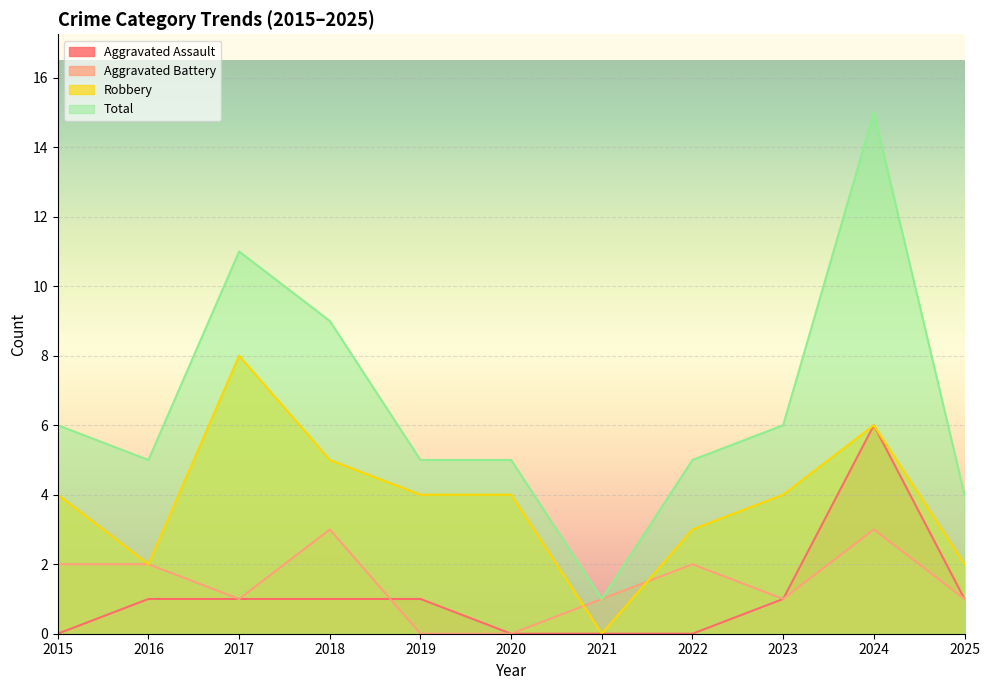

In Robbery, how many points are higher than both neighbors (excluding endpoints)?

2